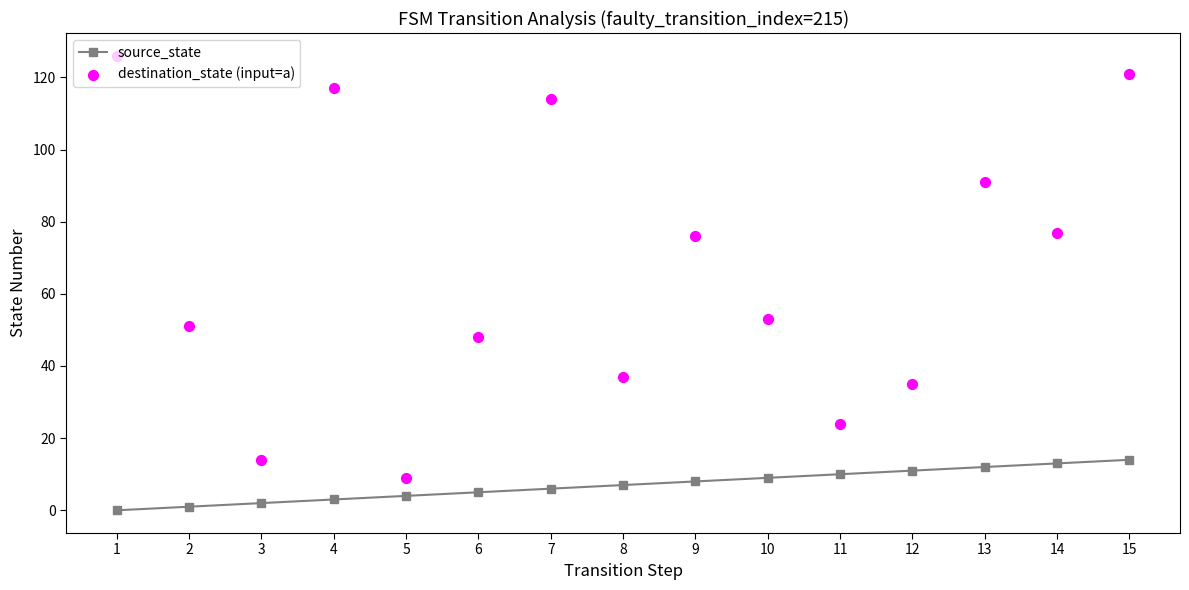

Which series has the widest spread of Y values?

destination_state (input=a)